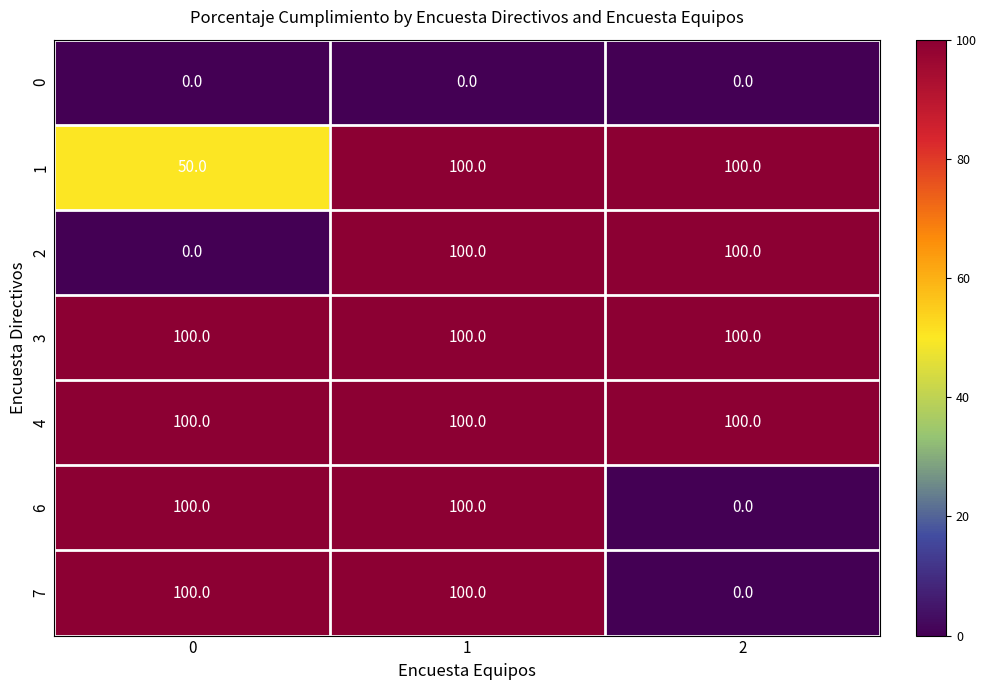

What is the approximate value of 3 at 1?

100